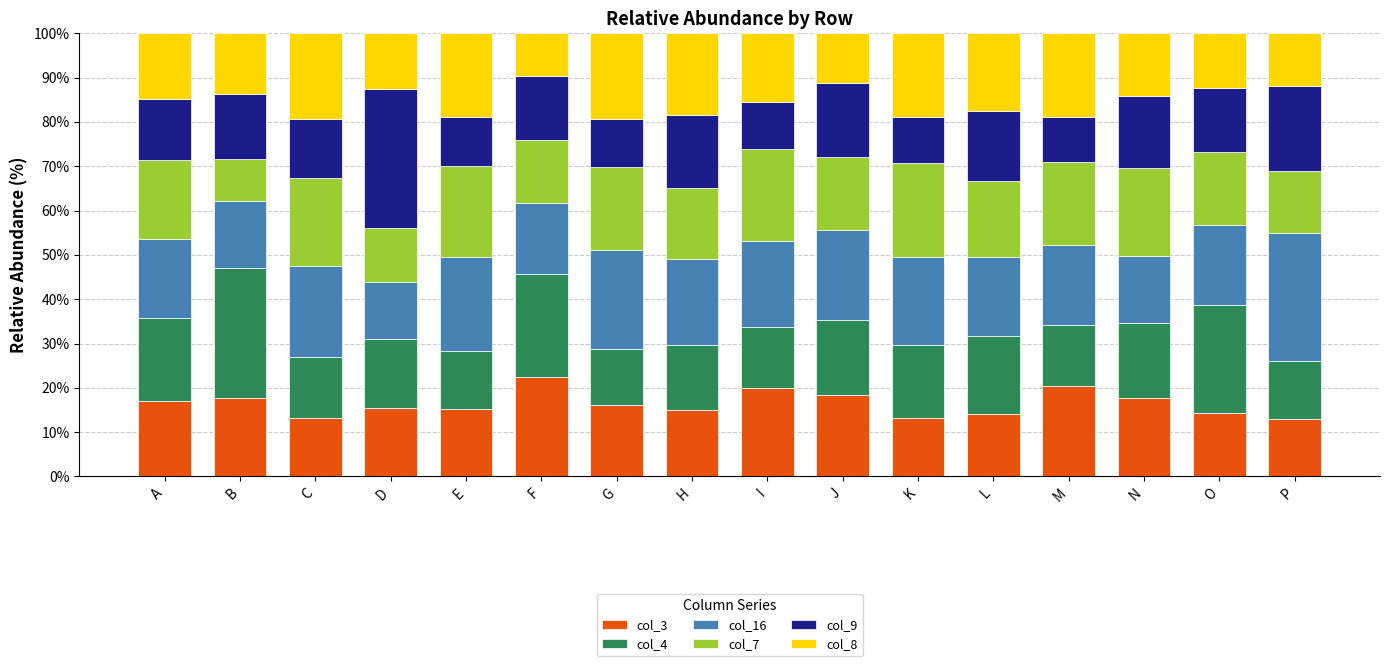

Is it true that col_3 equals 13.1 at K?

True